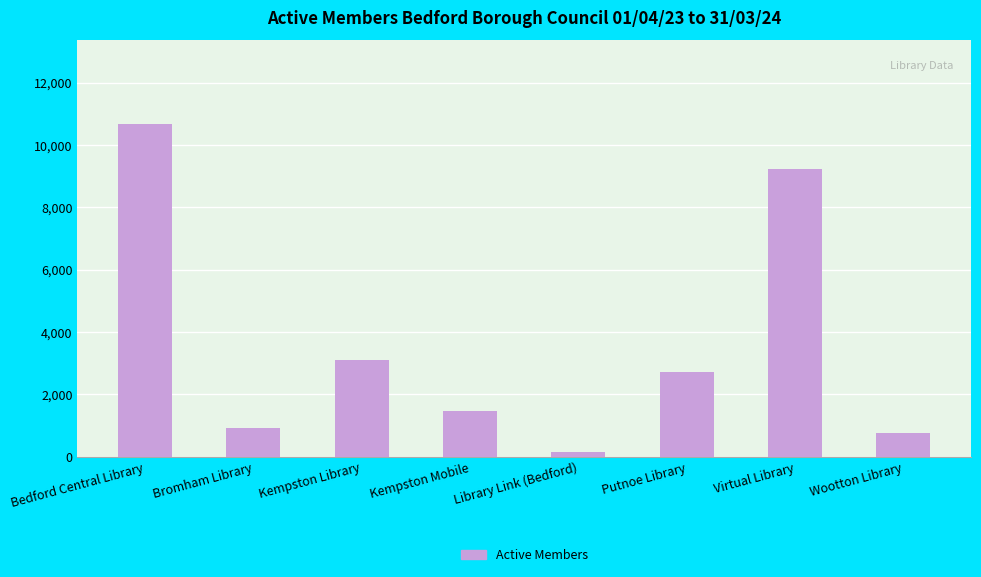

Reading right to left, what are all the values shown in this chart?

Wootton Library=762	Virtual Library=9232	Putnoe Library=2709	Library Link (Bedford)=153	Kempston Mobile=1480	Kempston Library=3091	Bromham Library=906	Bedford Central Library=10685